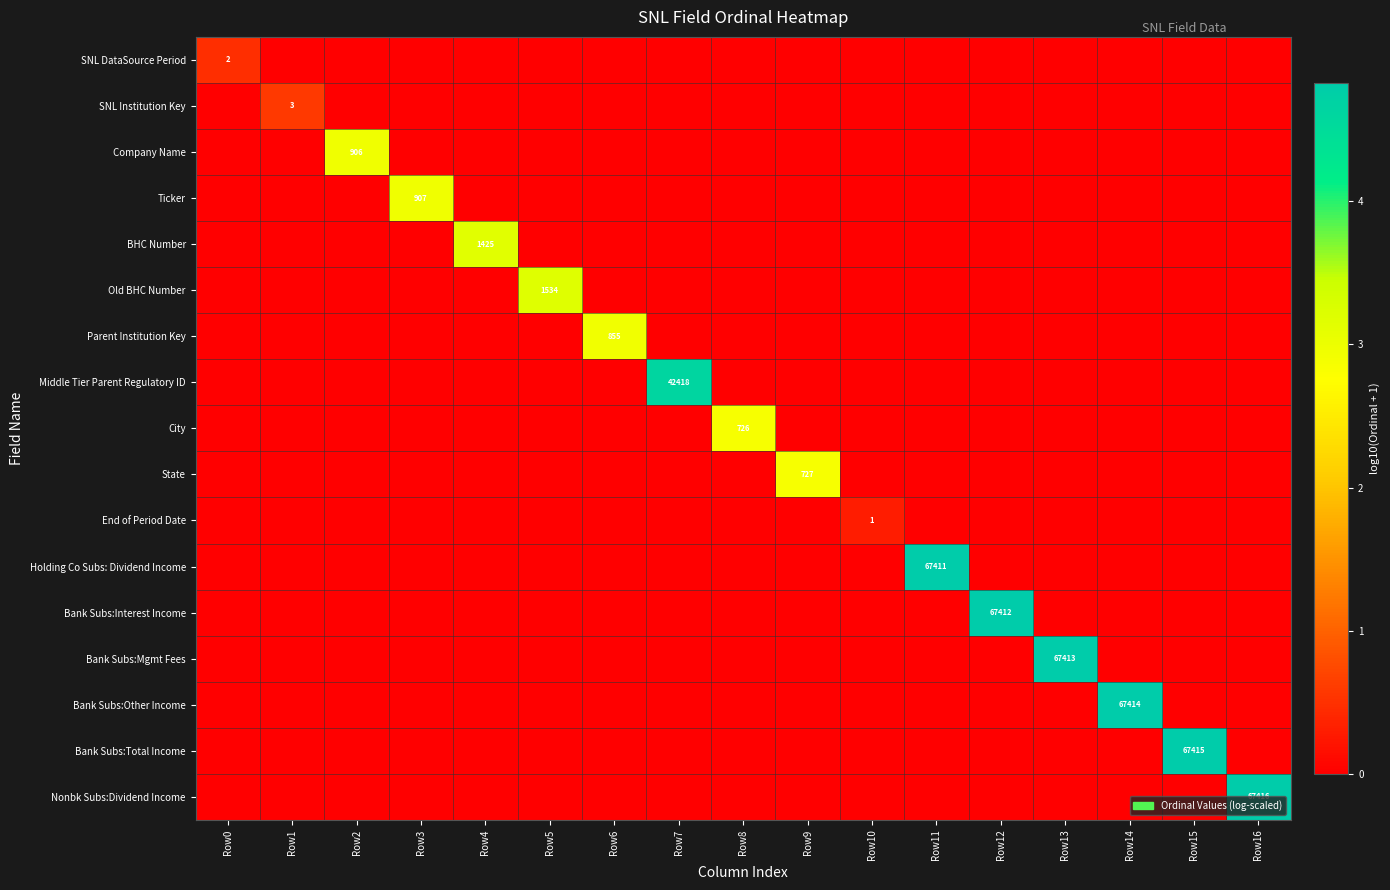

What is the total value across all series at Row11?

4.8